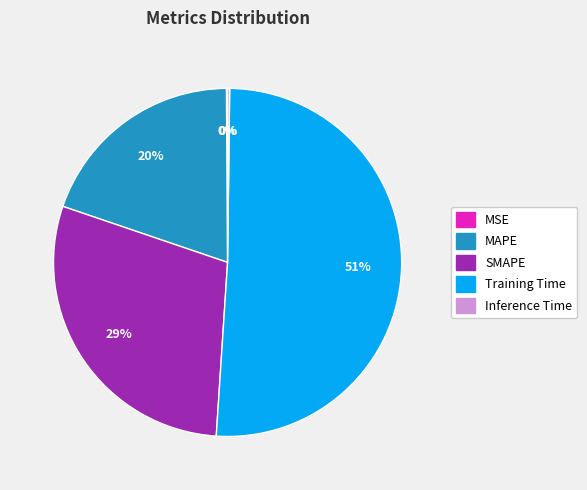

What percentage is the SMAPE slice, to the nearest percent?

29%